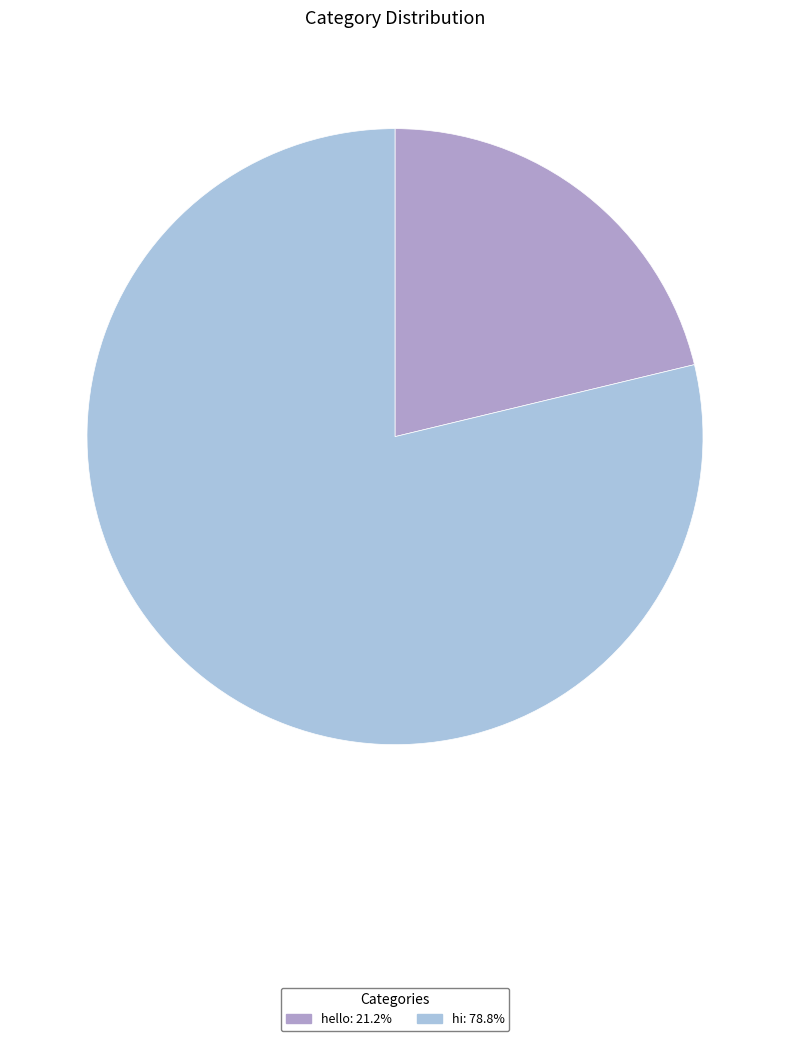

Approximately how many times larger is the value at hello compared to hi?

0.3